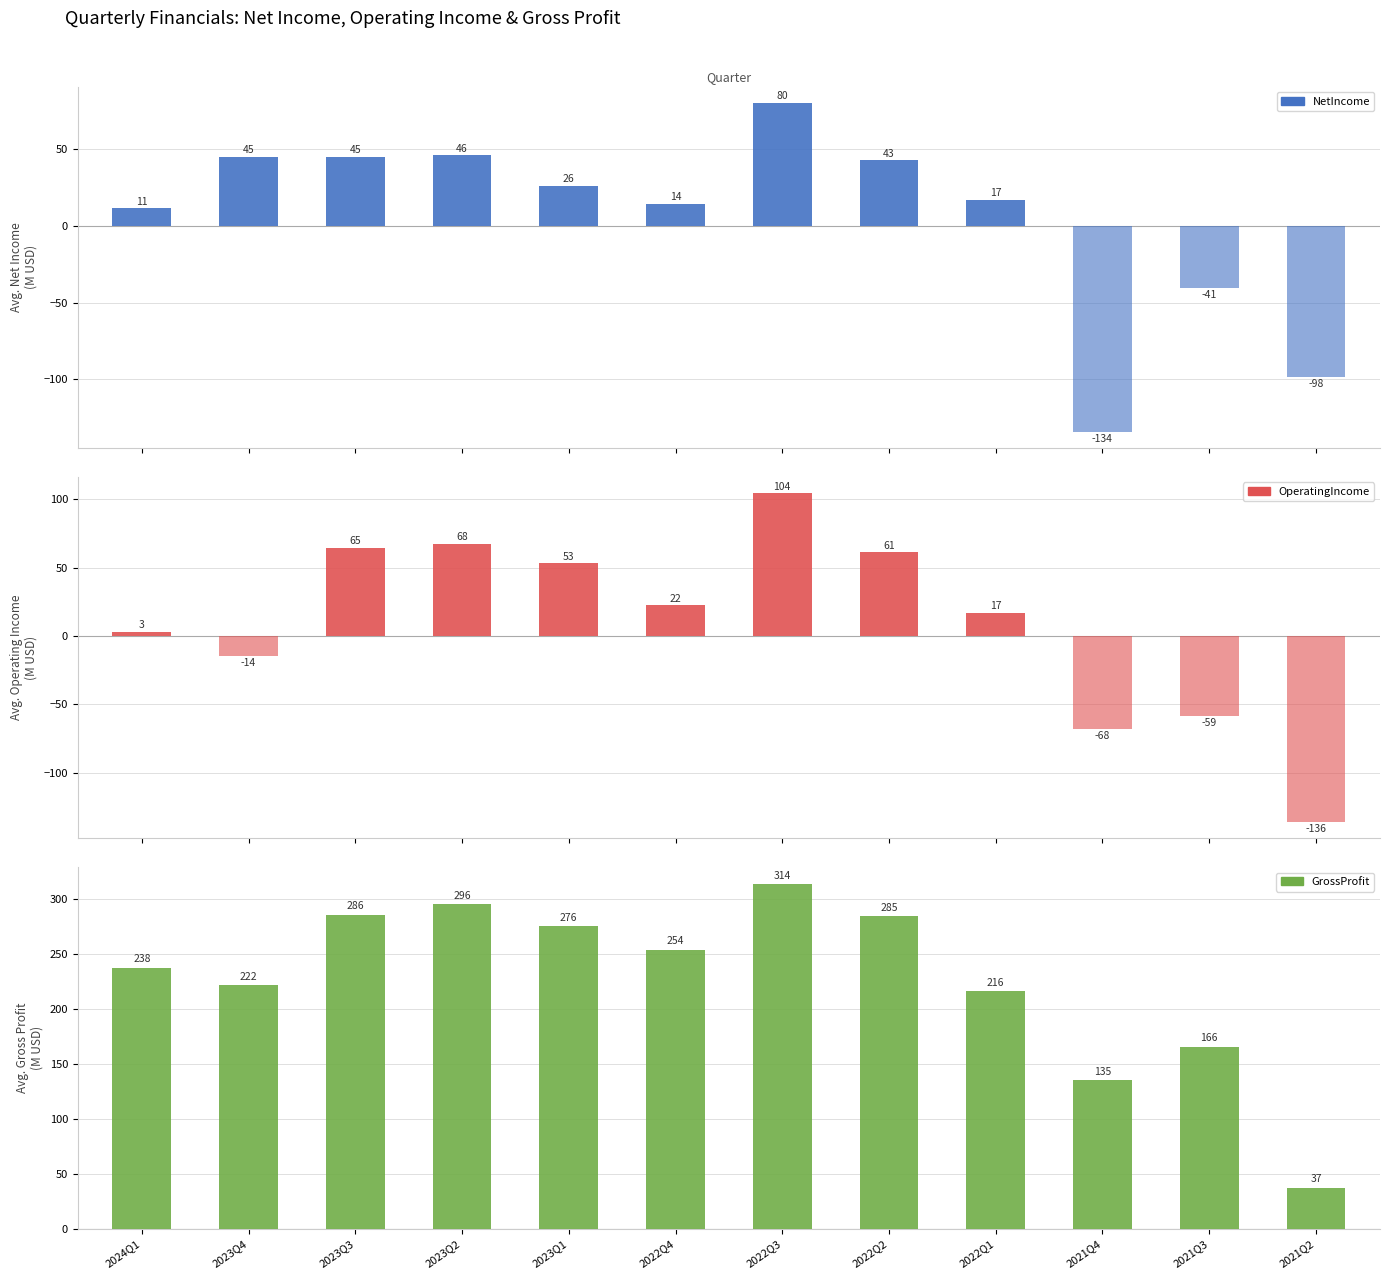

At which category is the sum across all series the highest?

2022Q3